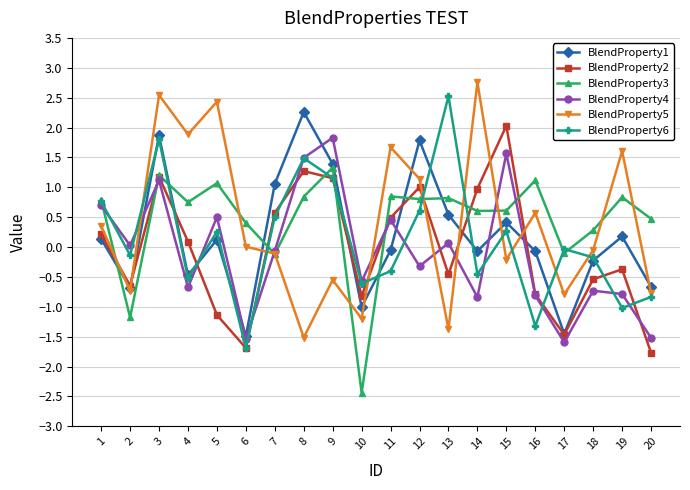

At which category is the sum across all series the highest?

3